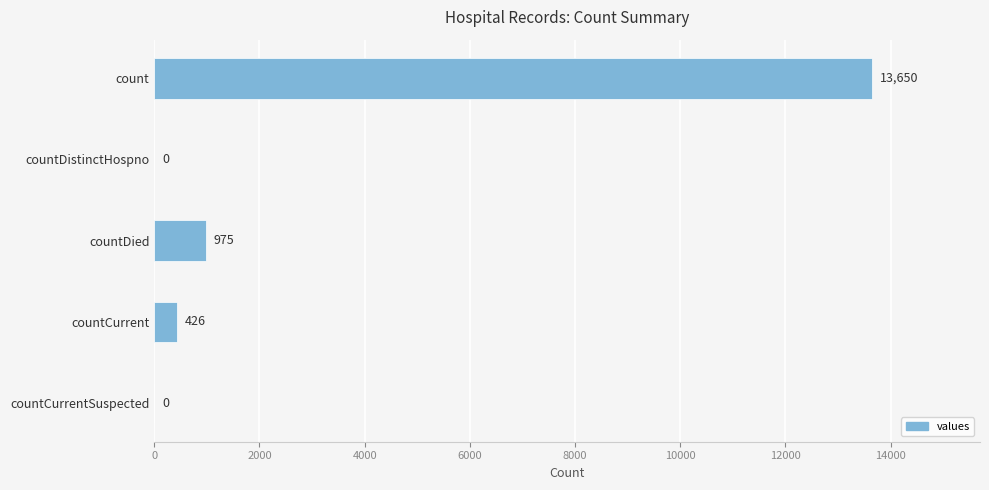

At which category does the chart reach its peak across all series?

count